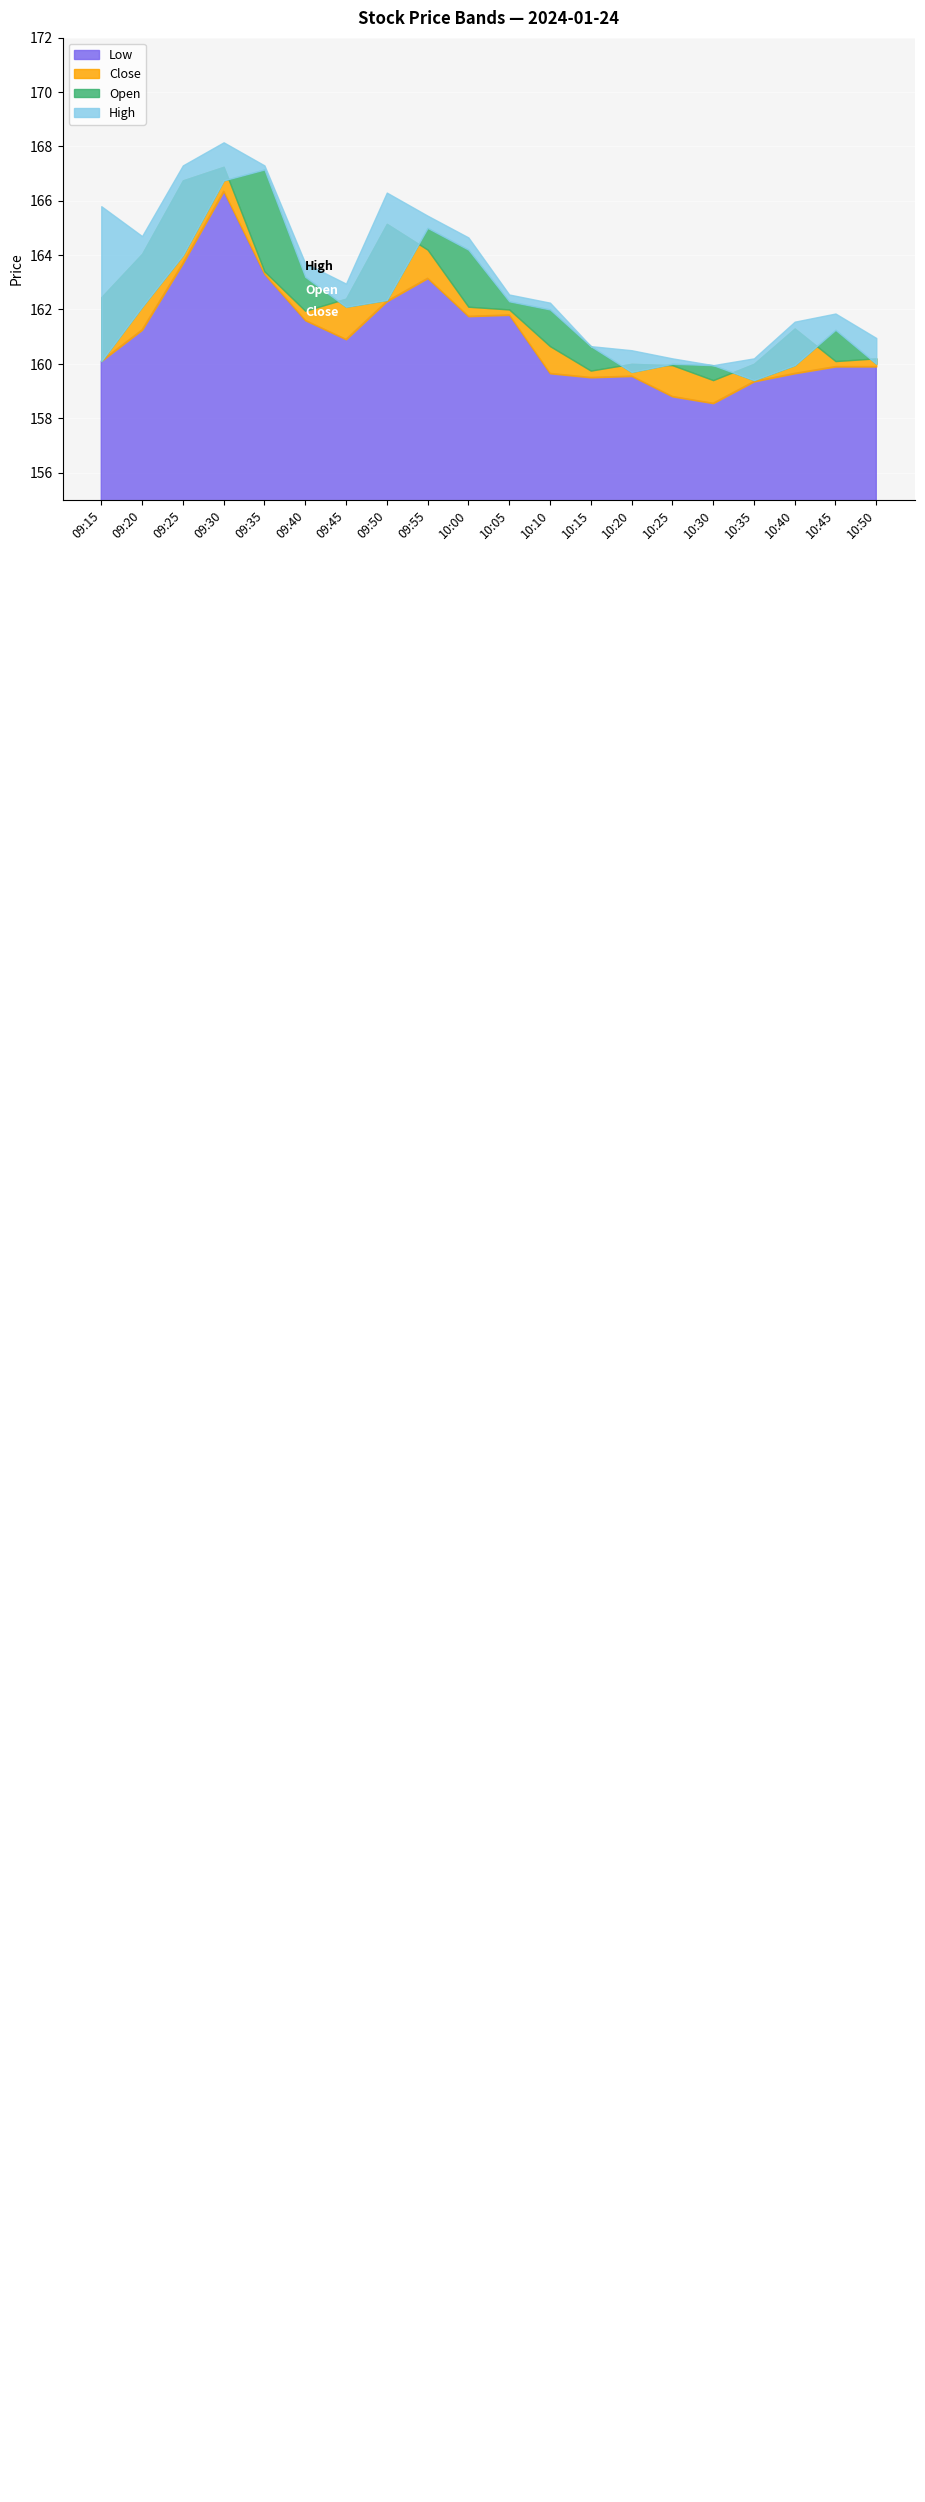

Which has a higher value, 10:40 or 10:15?

10:40